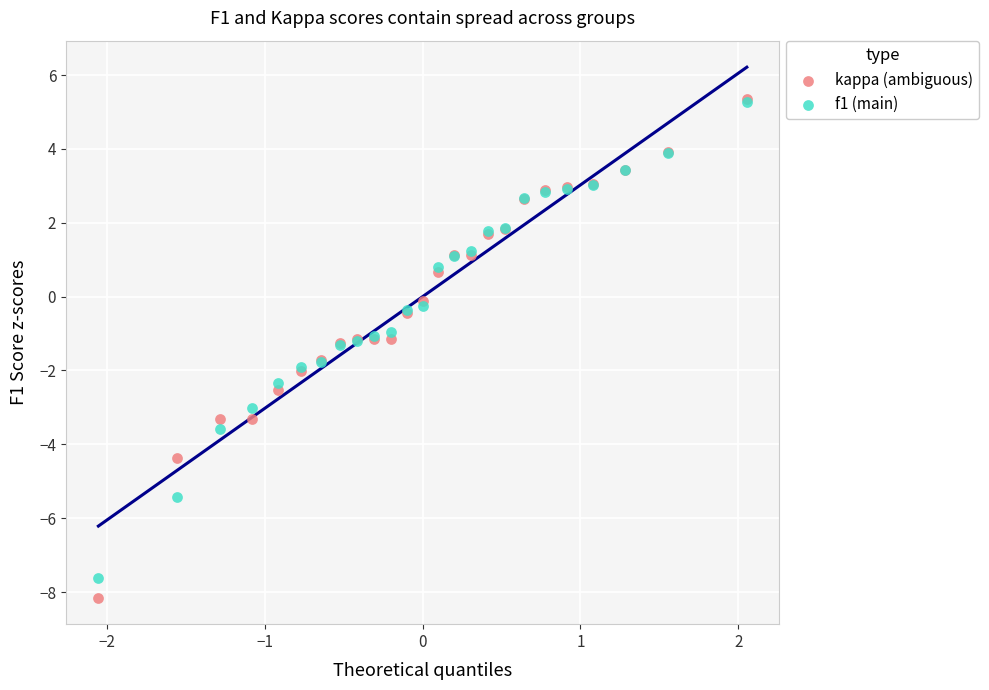

What are all the series names shown in the legend?

kappa (ambiguous), f1 (main)